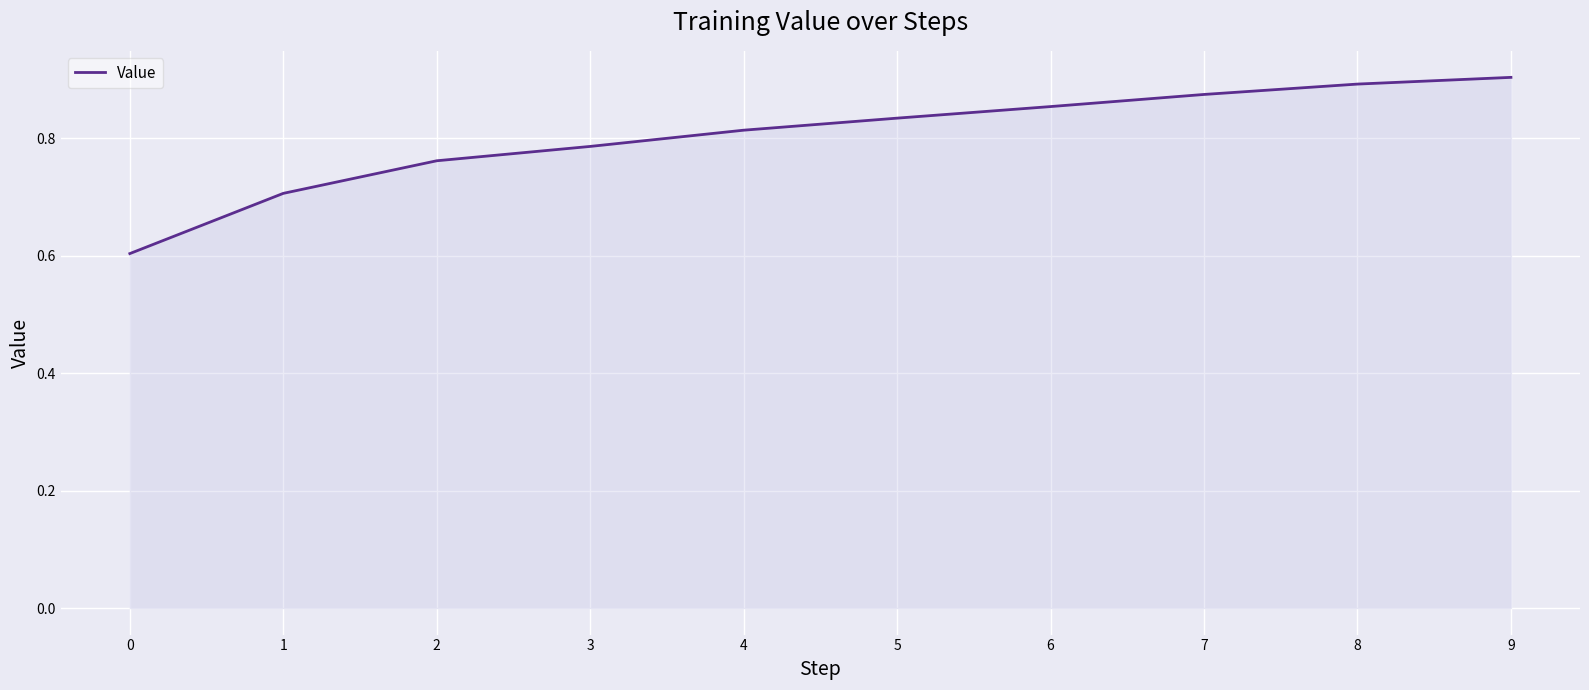

True or false: the data shows 0.2 at 8.

False